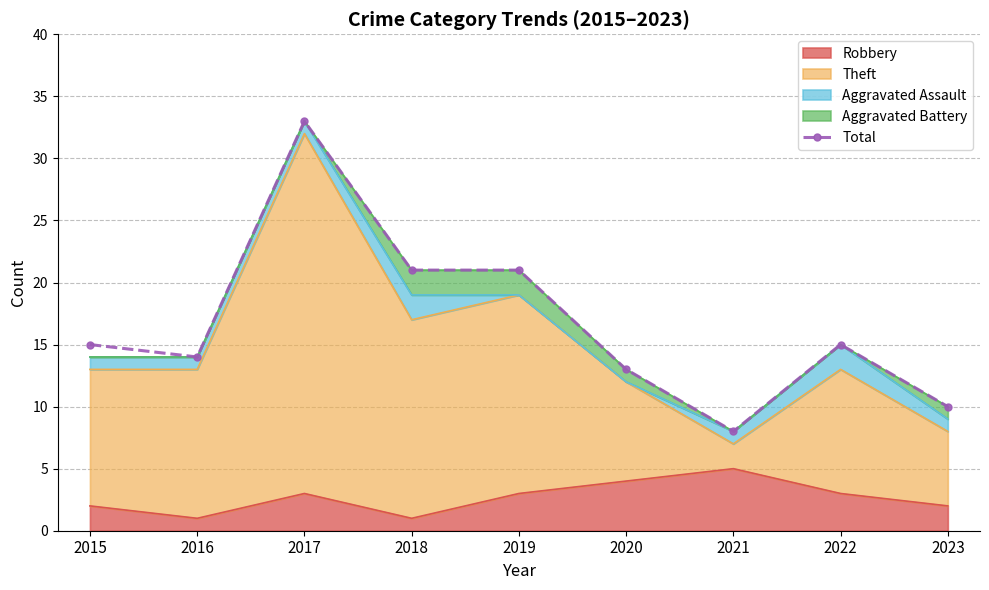

Which has a higher value, 2017 or 2016?

2017